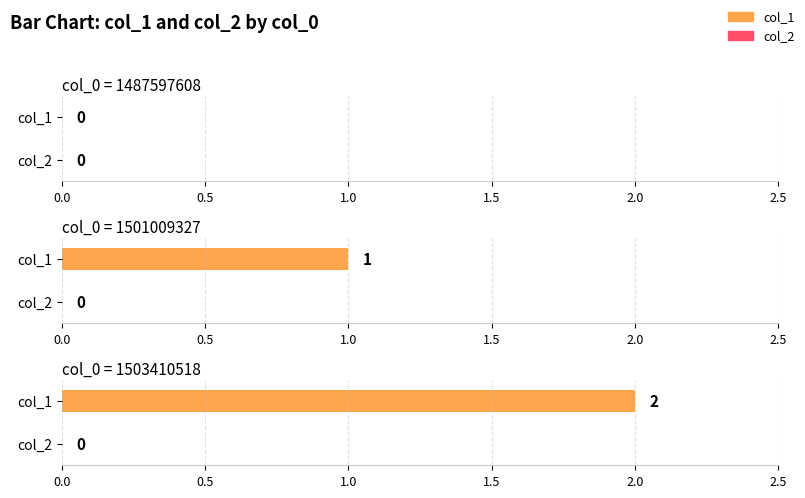

At which category is the sum across all series the highest?

1503410518